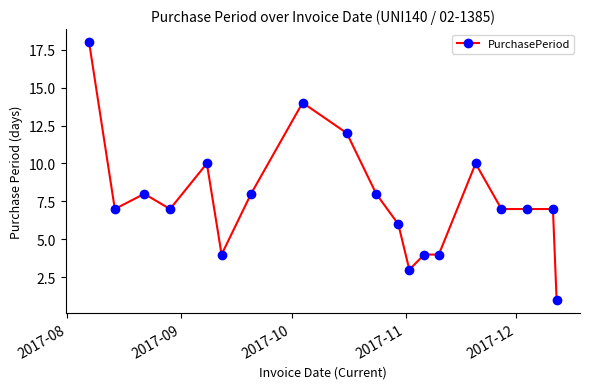

What is the average value?

8